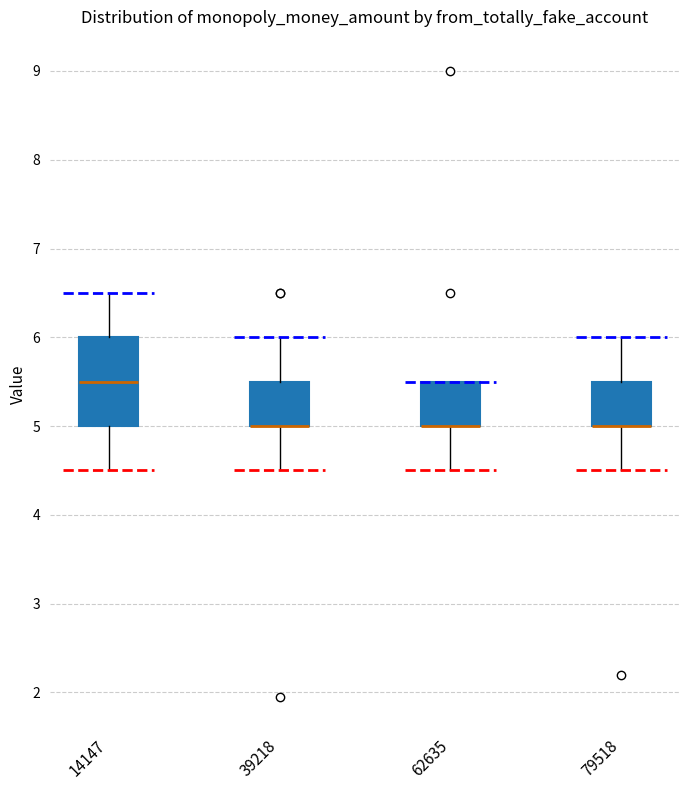

Reading left to right, transcribe this box plot: for each box, give where its median line is, the range the box spans, and where its two whiskers end, as read against the y-axis. The values are not printed on the chart, so give them approximately, as read against the axis.

14147: median 5.5, box 5.0 to 6.0, whiskers 4.5 to 6.5
39218: median 5.0 (drawn on the box's lower edge), box 5.0 to 5.5, whiskers 4.5 to 6.0
62635: median 5.0 (drawn on the box's lower edge), box 5.0 to 5.5, whiskers 4.5 to 5.5
79518: median 5.0 (drawn on the box's lower edge), box 5.0 to 5.5, whiskers 4.5 to 6.0